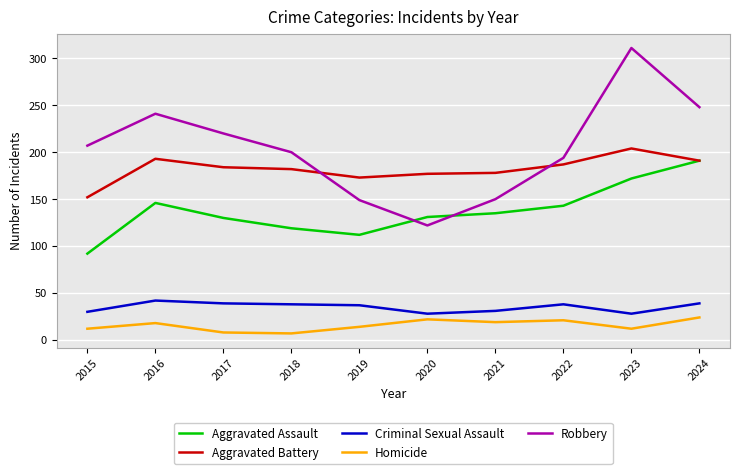

True or false: Aggravated Battery and Criminal Sexual Assault intersect in this chart.

False